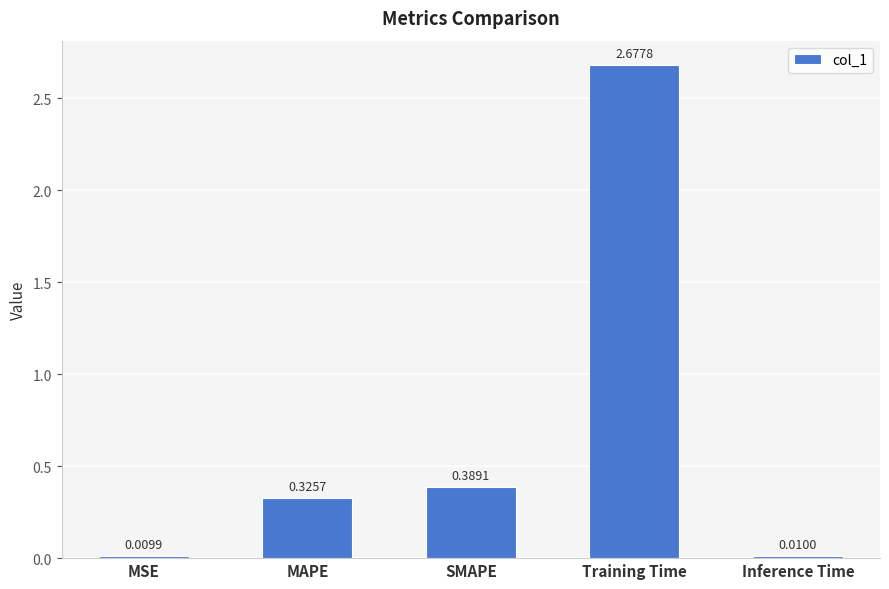

Which has a higher value, MAPE or MSE?

MAPE